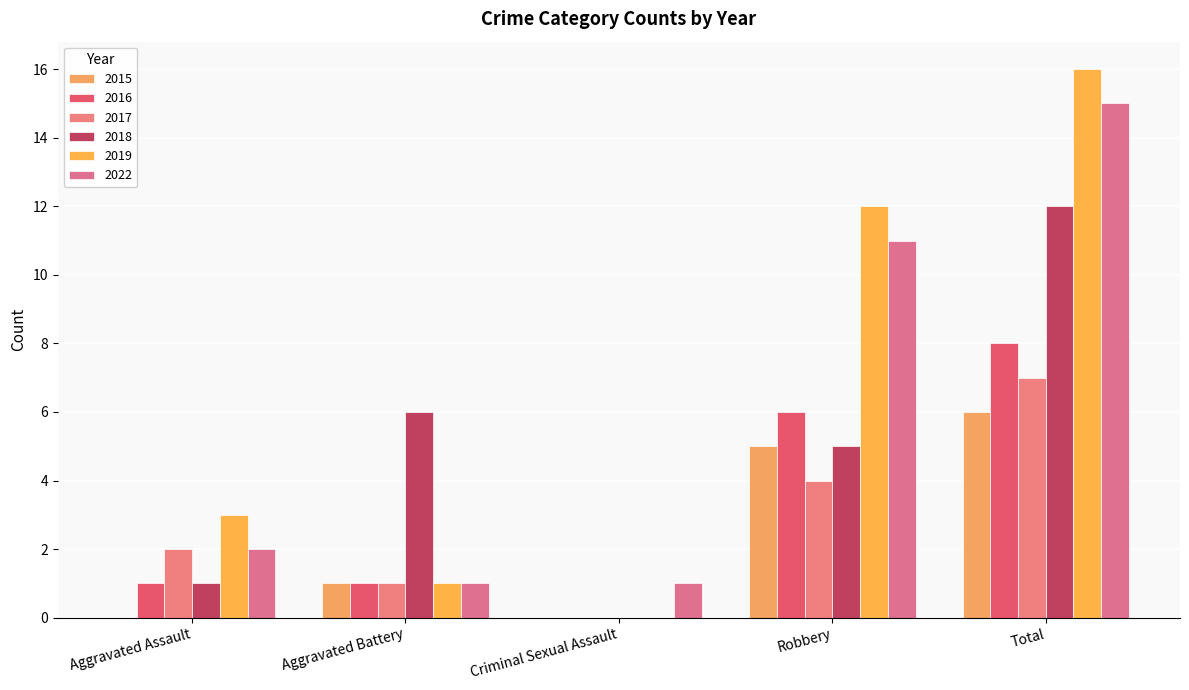

At which label does 2017 reach its minimum?

Criminal Sexual Assault